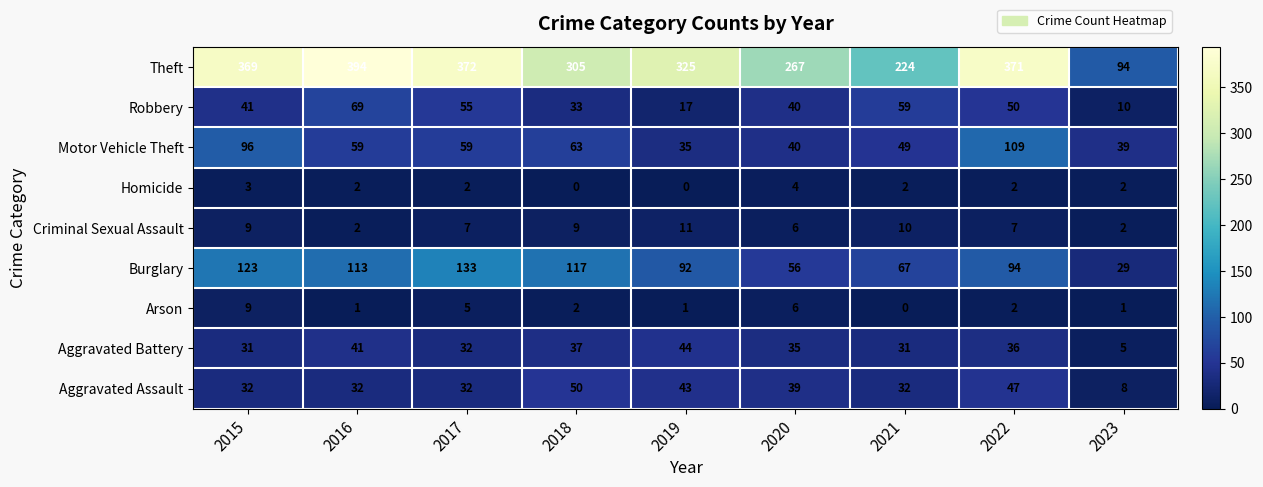

What is the difference between the maximum and minimum values in the Motor Vehicle Theft series?

74